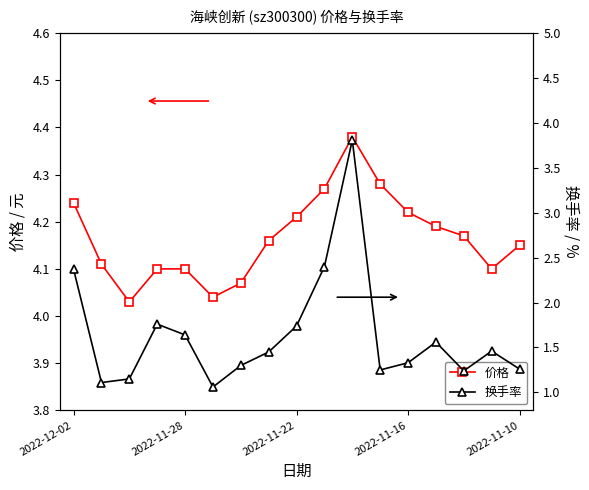

What position from the right is 9?

8